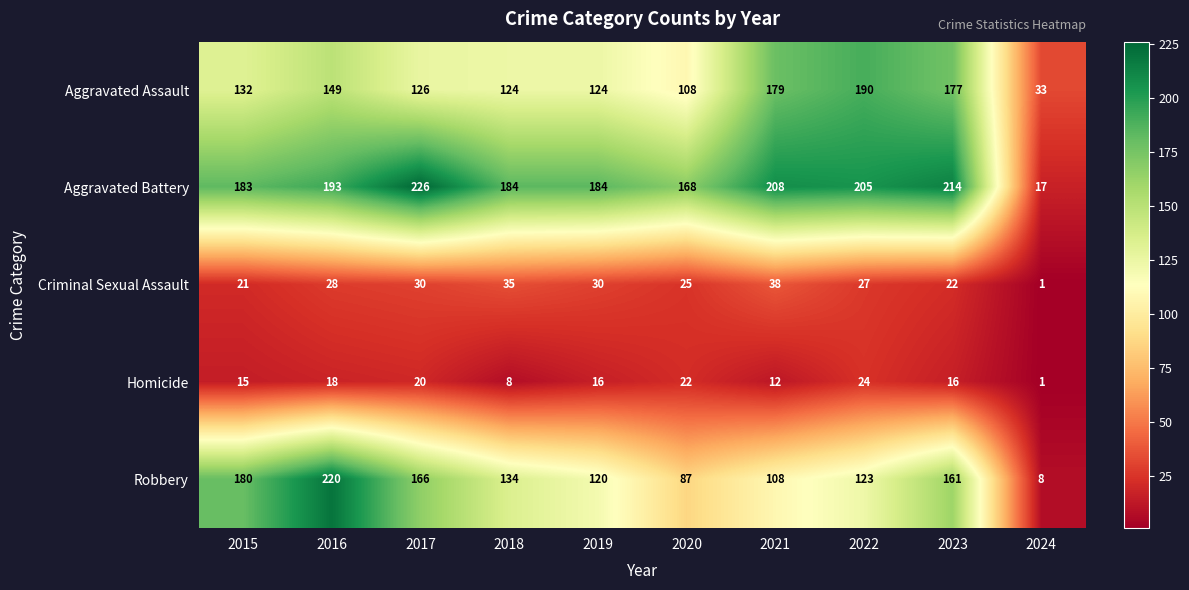

What is the average value of the Aggravated Assault series?

134